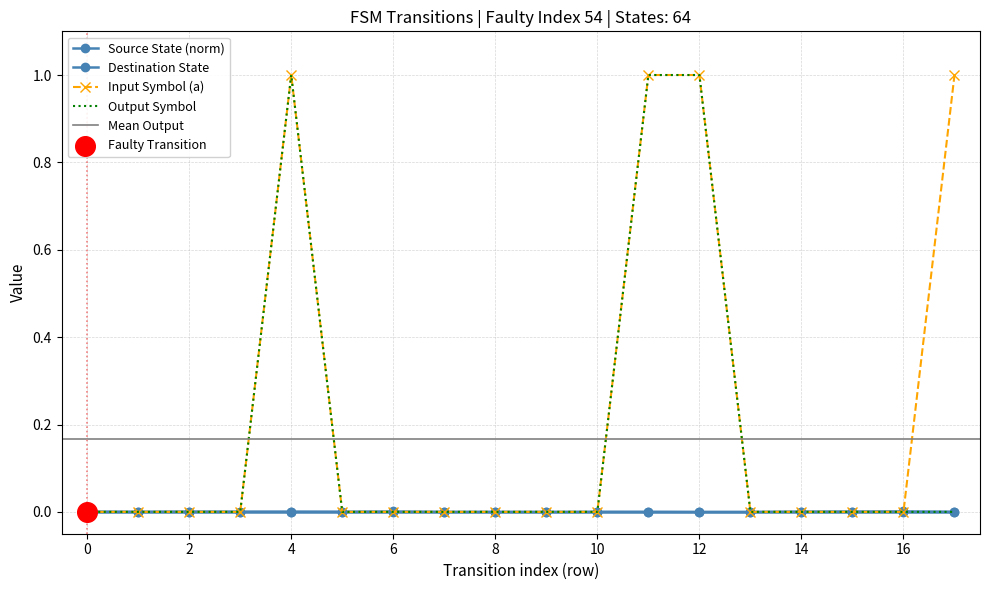

Is the value of input_symbol_a at 3 greater than the value of output_symbol at 12?

No